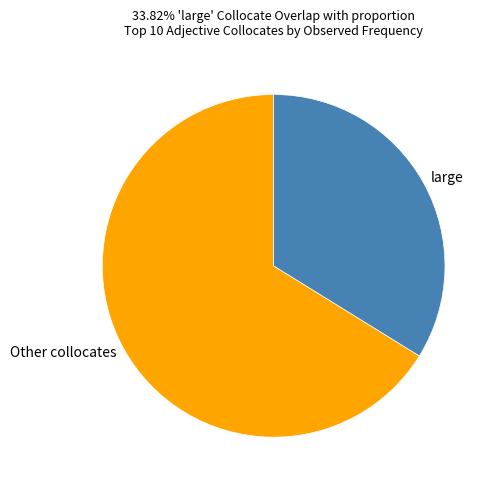

True or false: Other collocates accounts for 76% of the total.

False